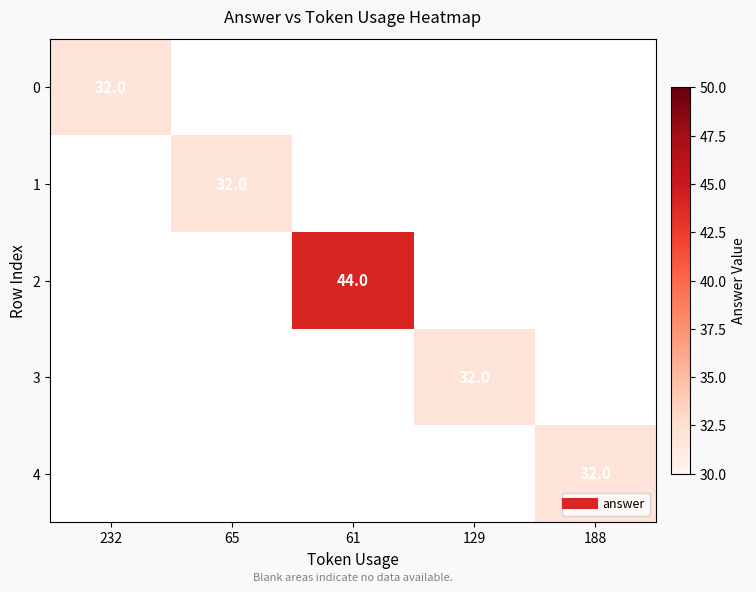

Is the value of 1 at 65 greater than the value of 3 at 232?

No